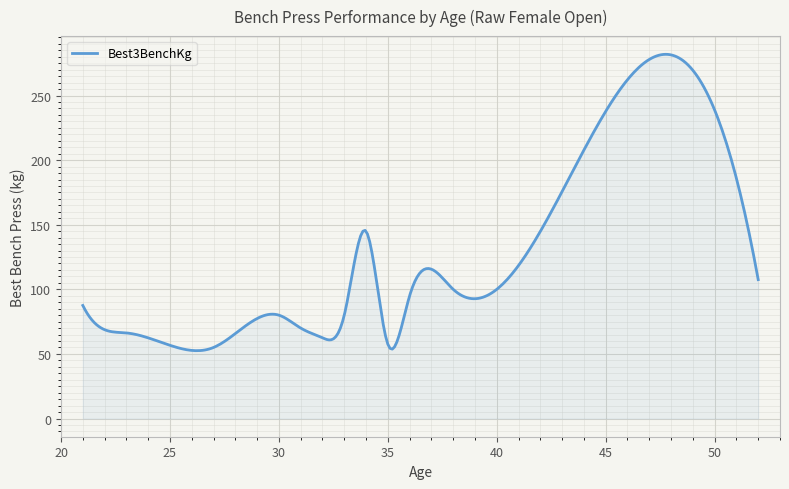

What is the difference between the maximum and minimum values?

229.4